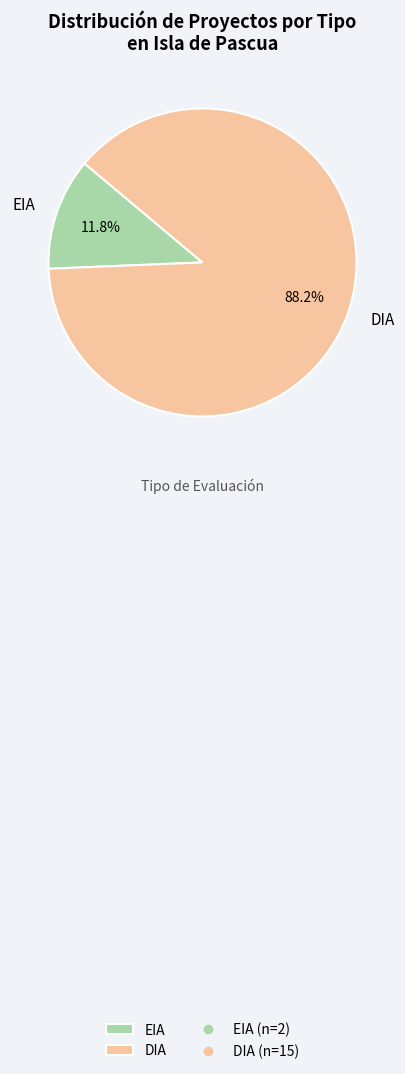

Which has a higher value, EIA or DIA?

DIA